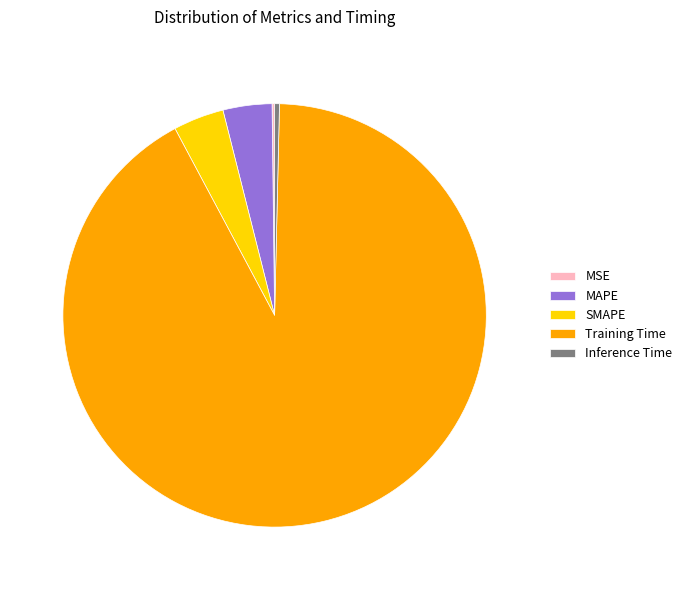

What is the largest slice in the pie chart?

Training Time